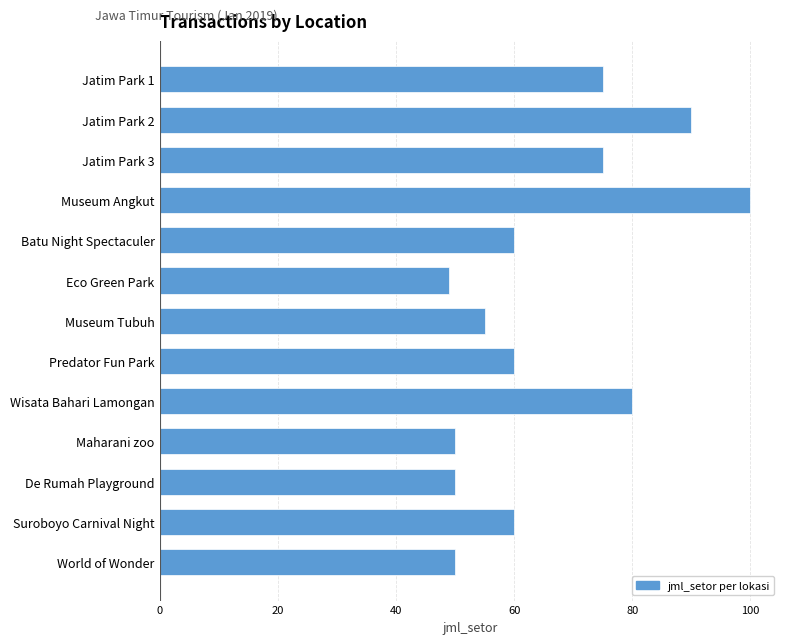

True or false: the data shows 75 at Jatim Park 3.

True